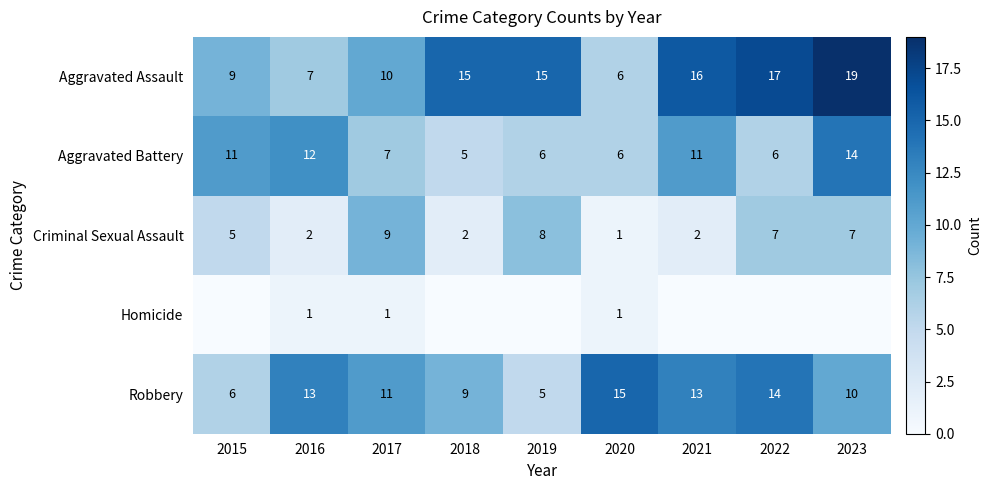

At which label does Criminal Sexual Assault reach its minimum?

2020